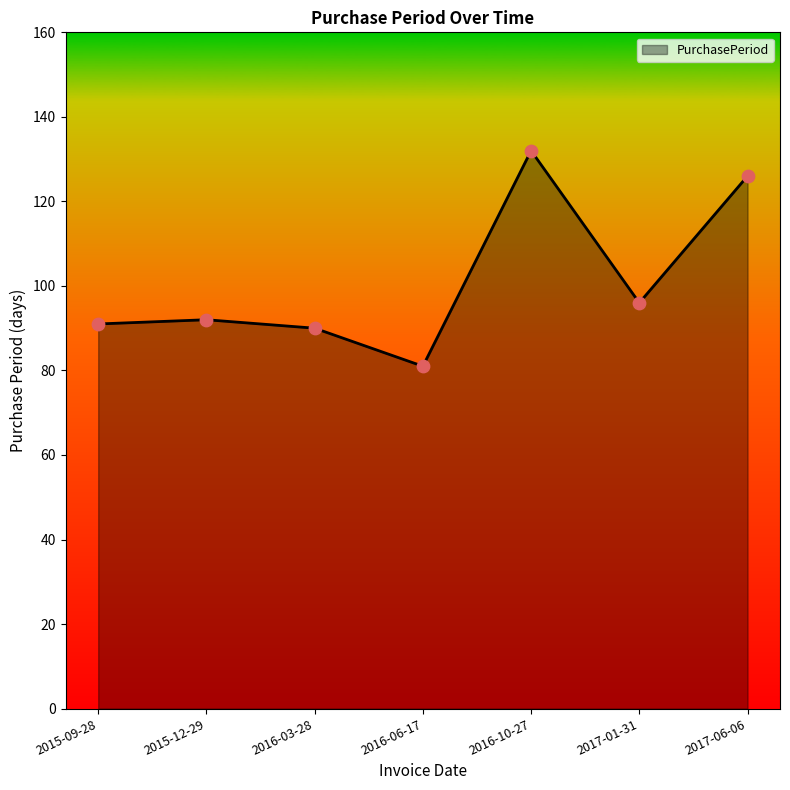

Approximately how many times larger is the value at 2017-01-31 compared to 2015-09-28?

1.1